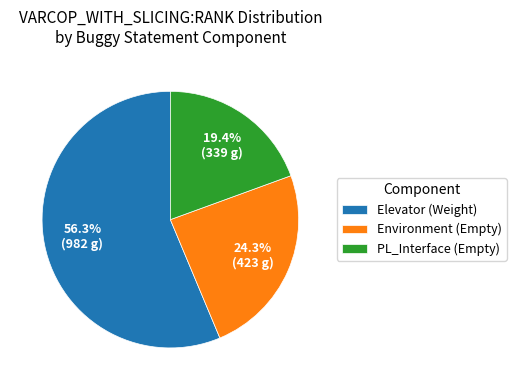

Rank the categories by value from highest to lowest.

Elevator (Weight), Environment (Empty), PL_Interface (Empty)